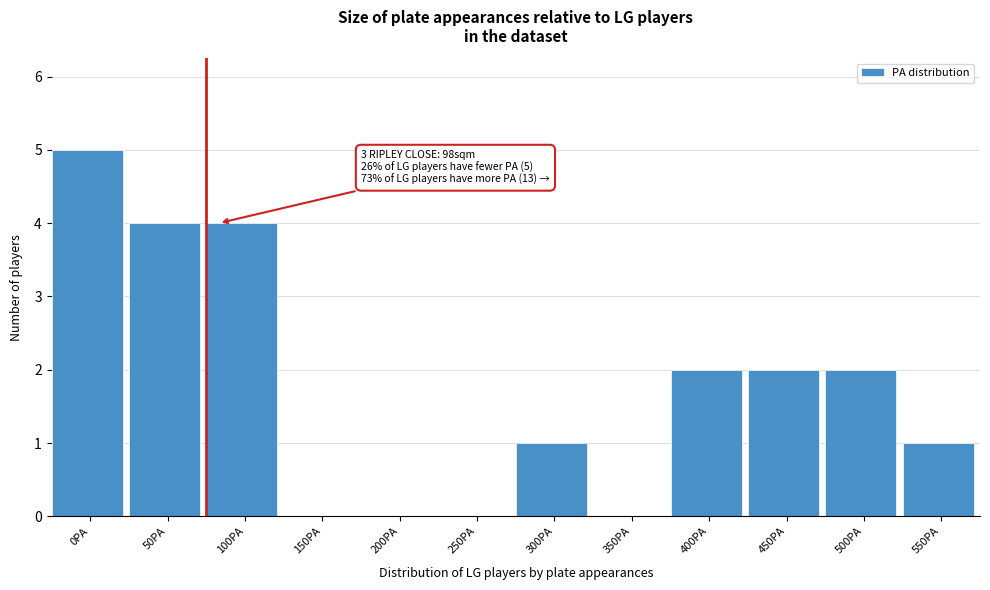

Reading left to right, list all the values displayed in this chart.

0PA=5	50PA=4	100PA=4	150PA=0	200PA=0	250PA=0	300PA=1	350PA=0	400PA=2	450PA=2	500PA=2	550PA=1